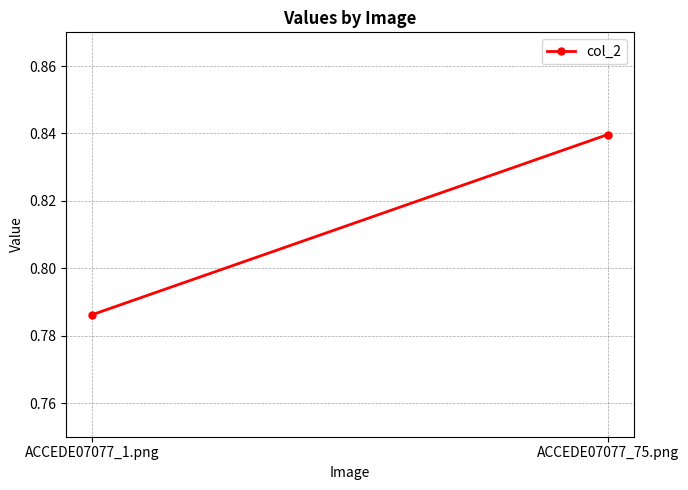

Reading left to right, list all the values displayed in this chart.

0.8	0.8